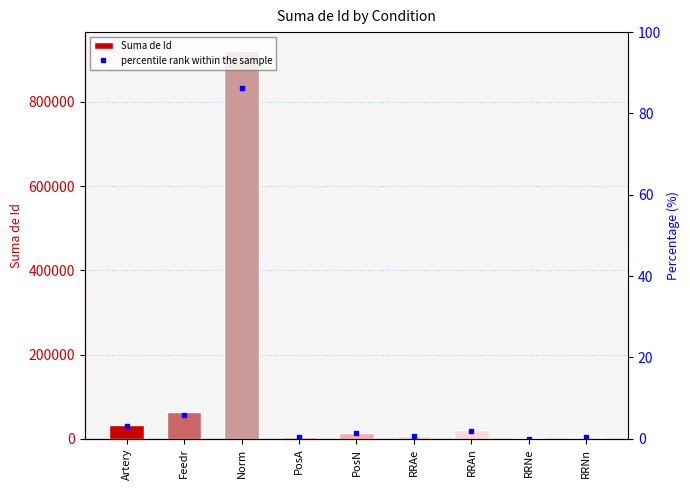

What is the approximate value of Suma de Id at Feedr?

63201